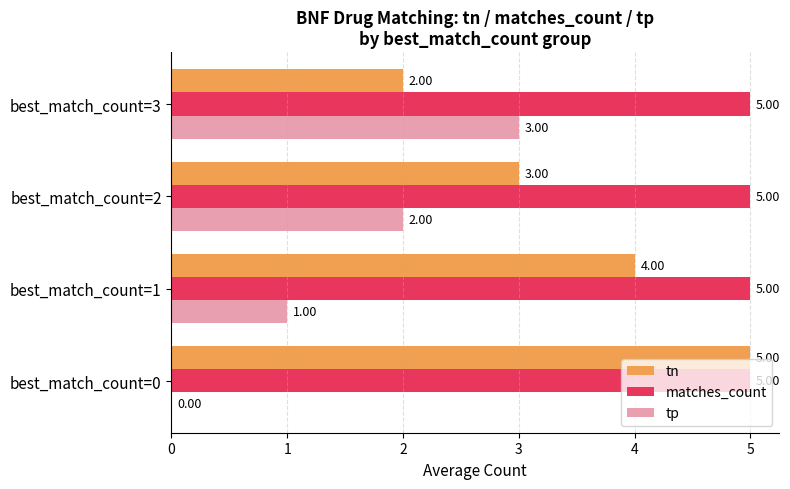

Is the value of matches_count at best_match_count=1 greater than the value of tp at best_match_count=2?

Yes